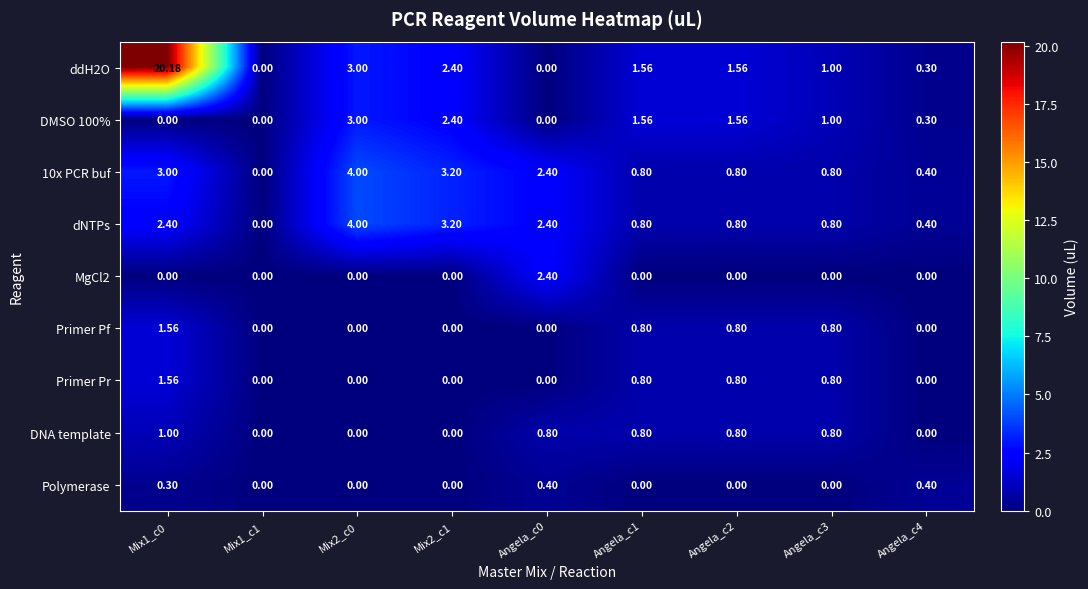

Which series has the widest spread of values?

ddH2O